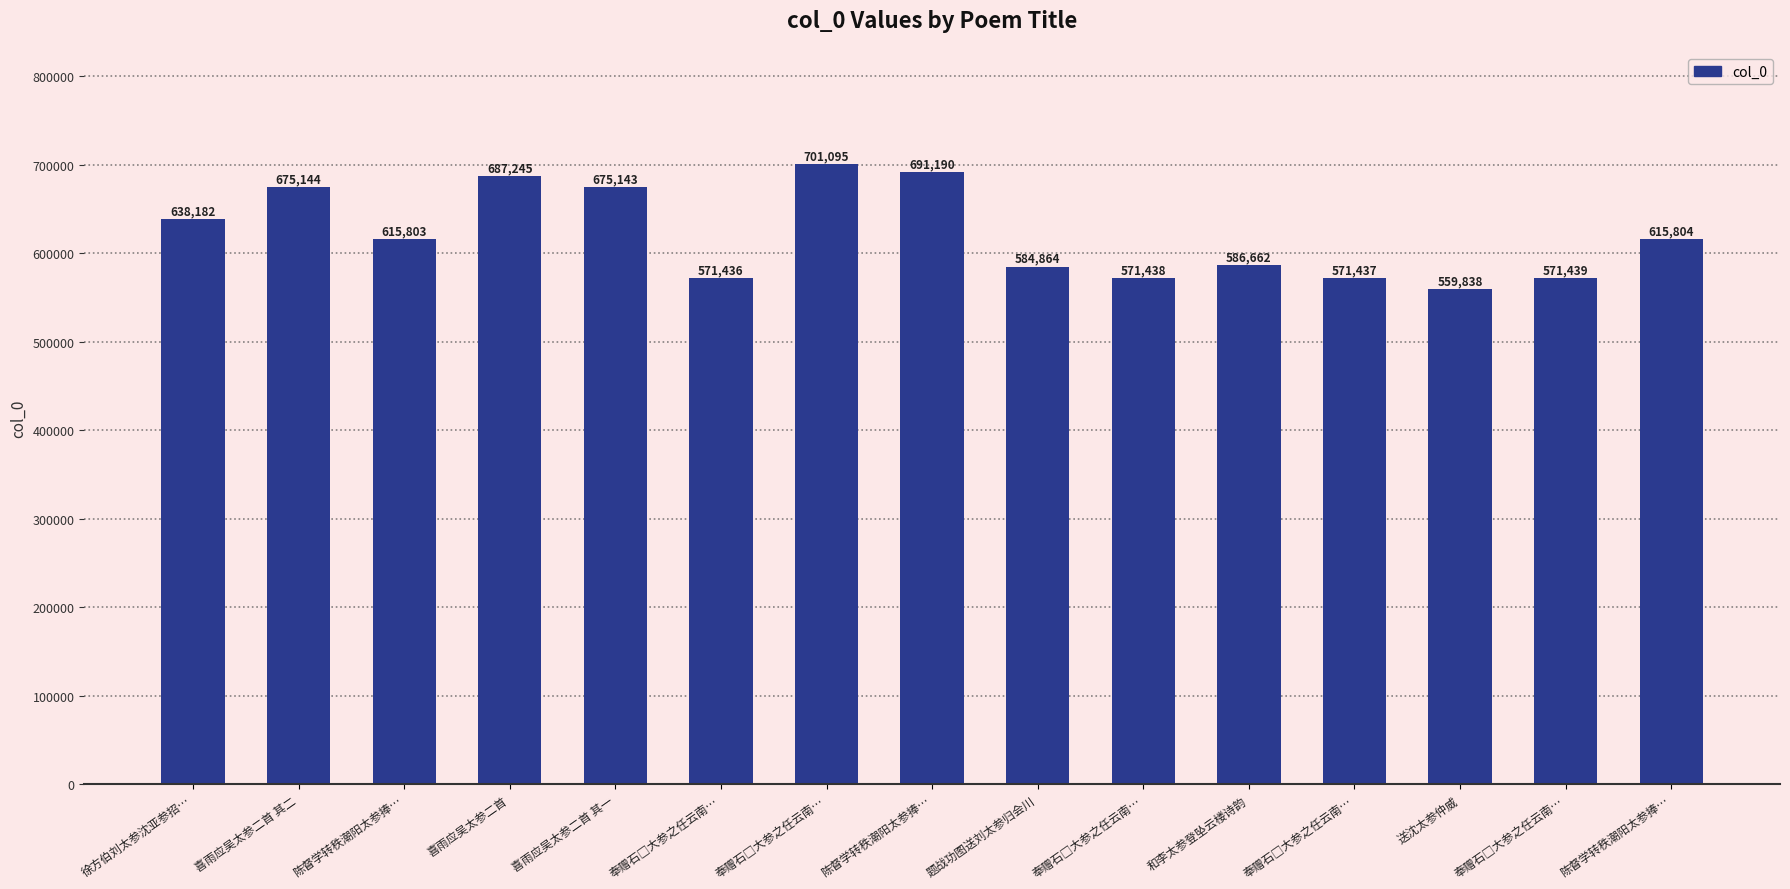

Does the chart contain any negative values?

No